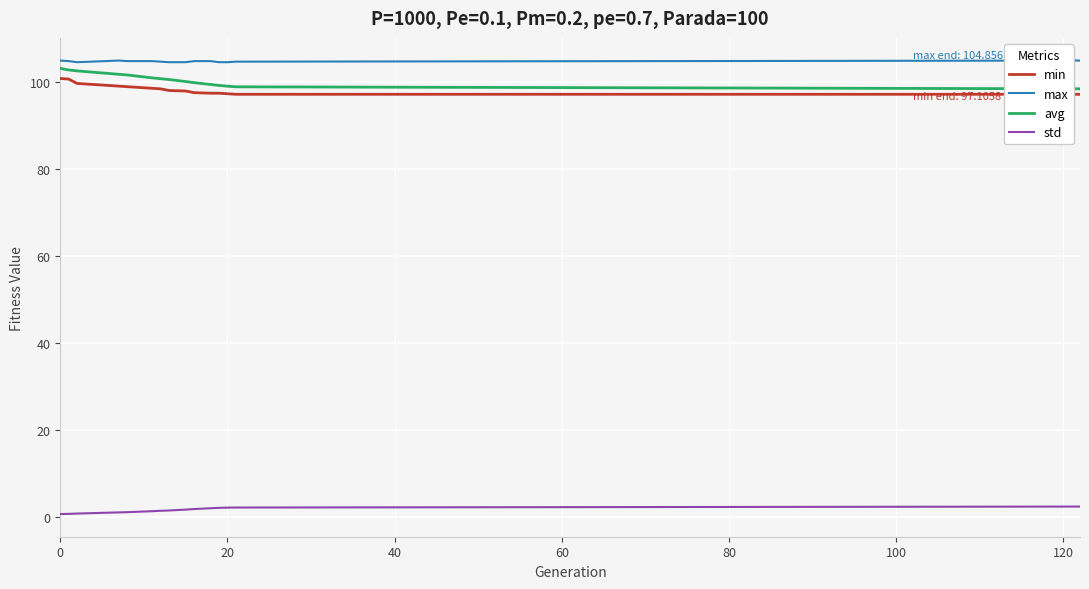

What is the minimum value for max?

104.5